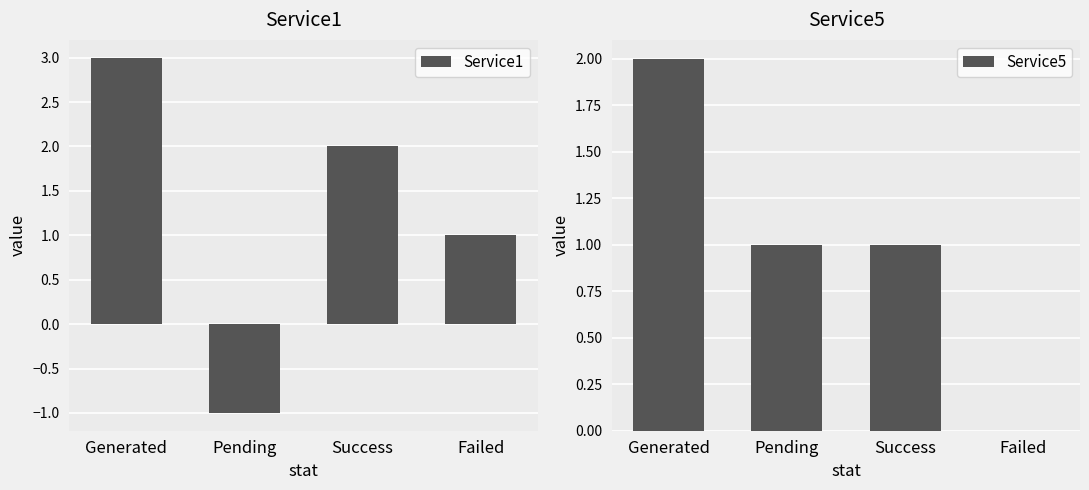

Count the Service1 values in the range 1 to 3.

3